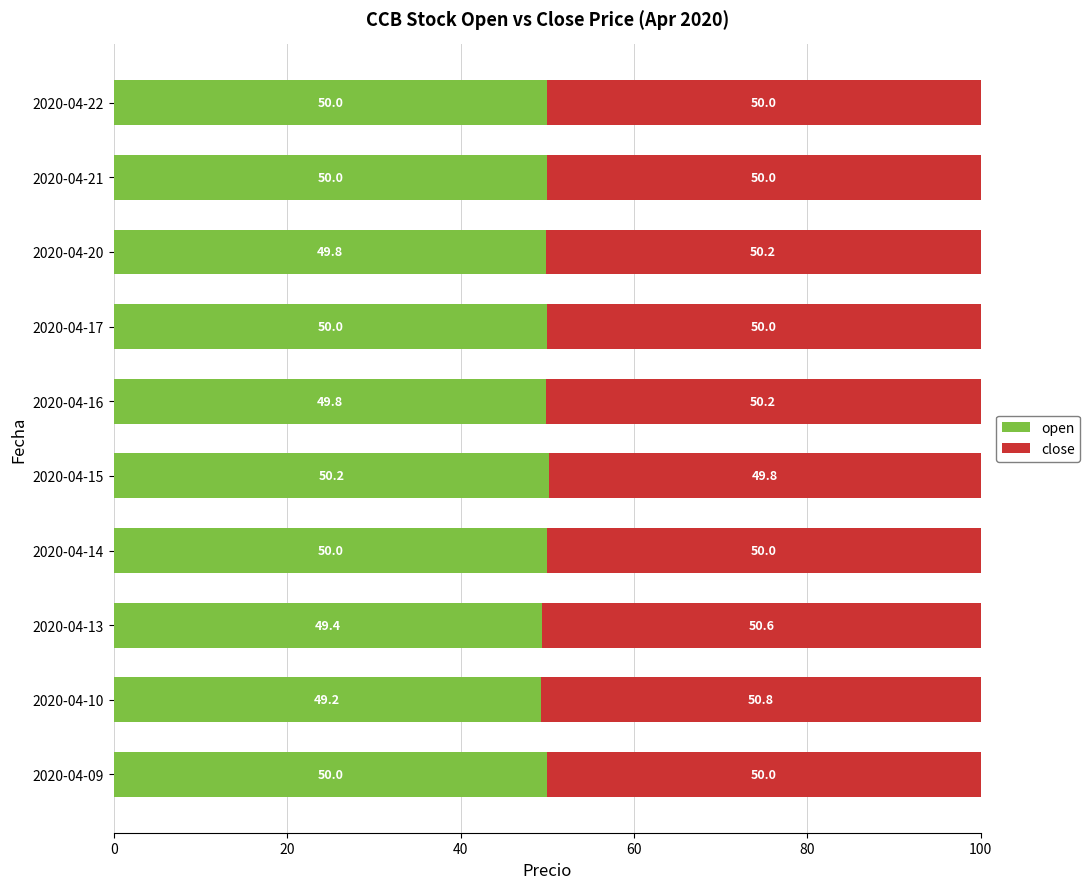

What is the maximum value for open?

50.2